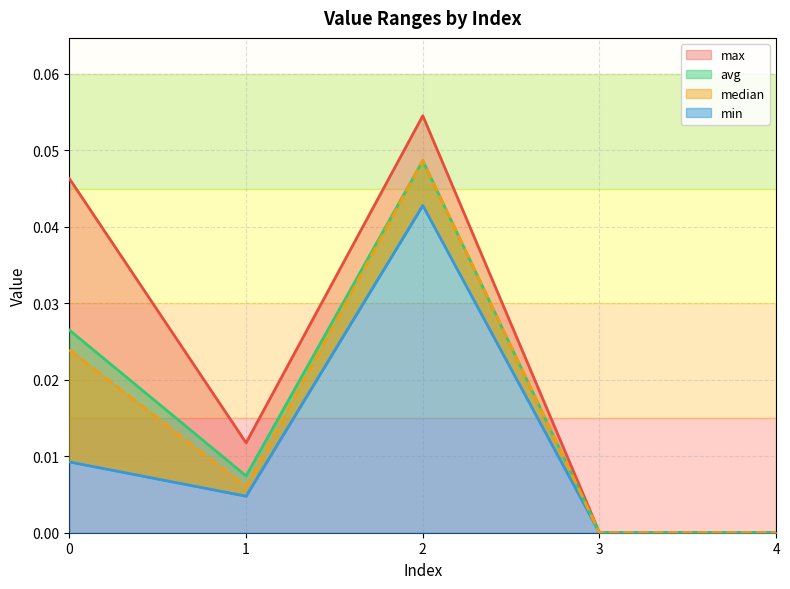

What is the sum of all max values?

0.1